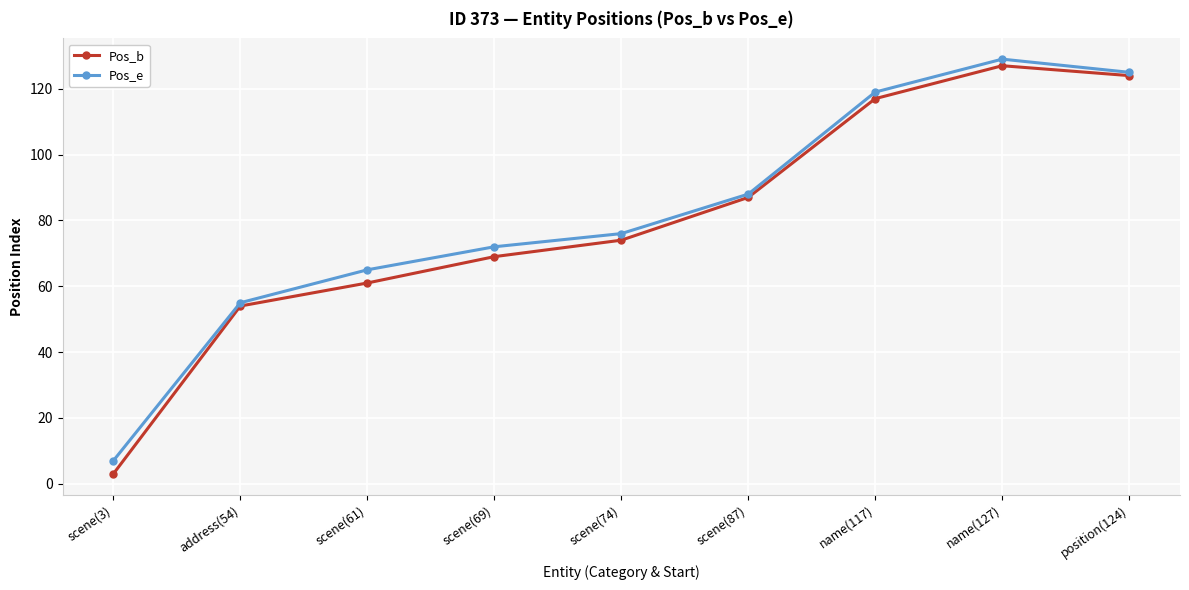

Is it true that Pos_b equals 70 at name(127)?

False